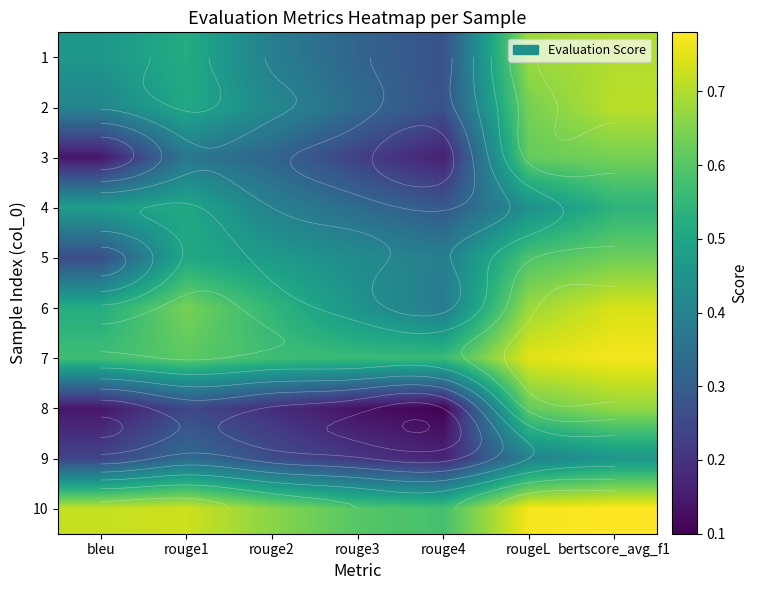

What is the total value across all series at rougeL?

6.2